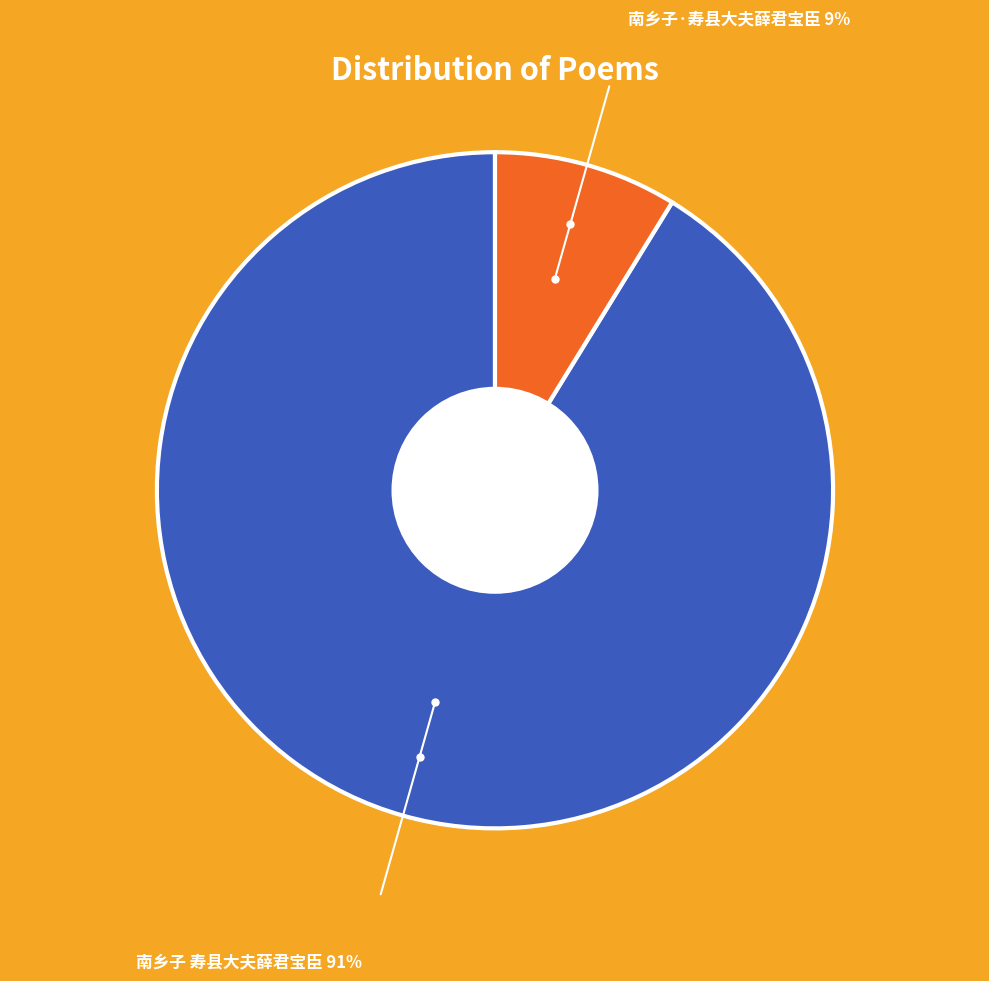

Rank the categories by value from lowest to highest.

南乡子·寿县大夫薛君宝臣, 南乡子 寿县大夫薛君宝臣